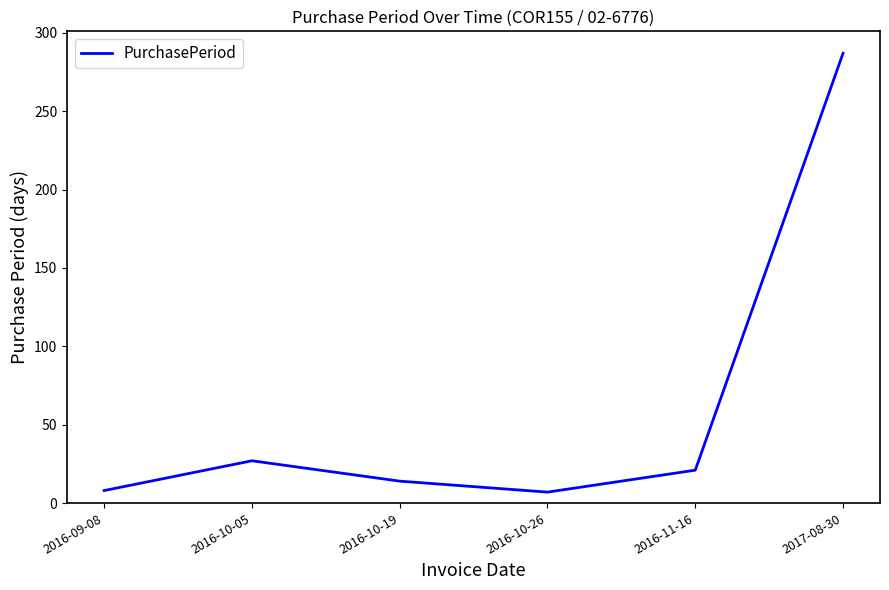

How many series are shown in this chart?

1